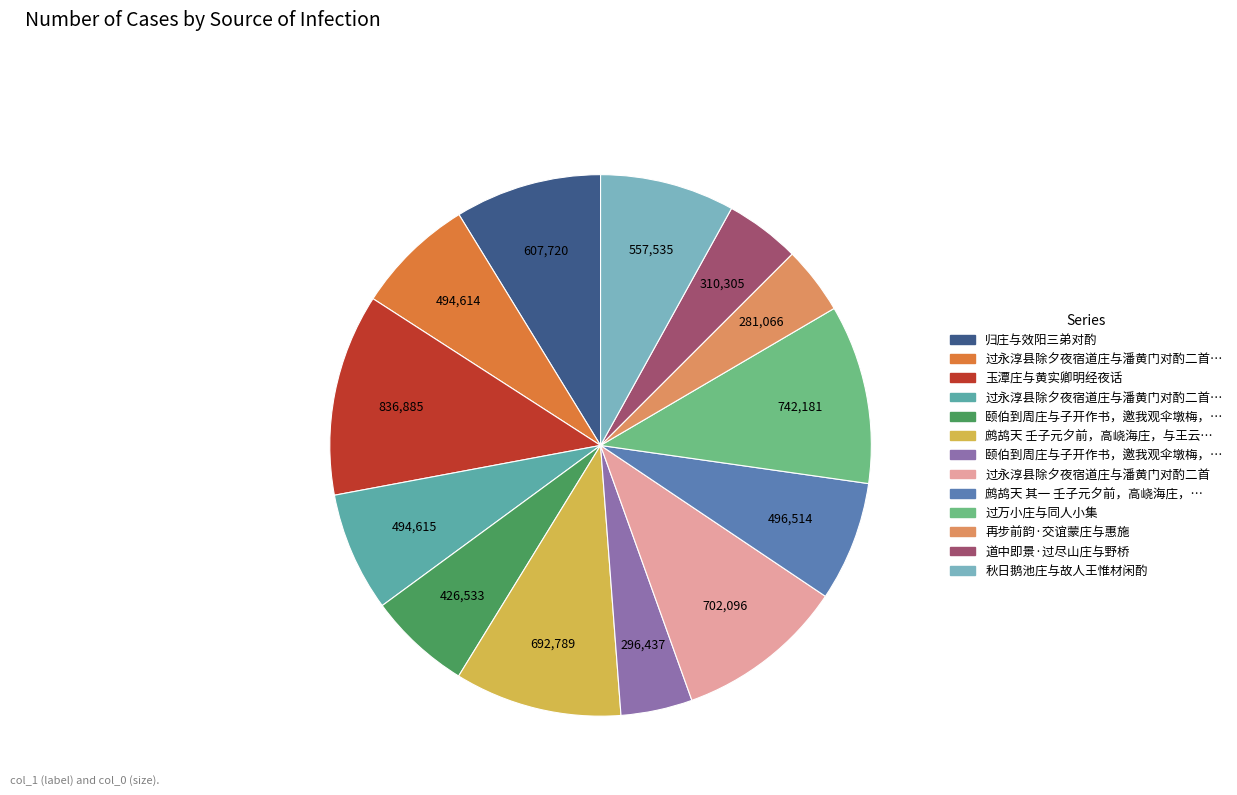

Is there a majority slice in this chart?

No